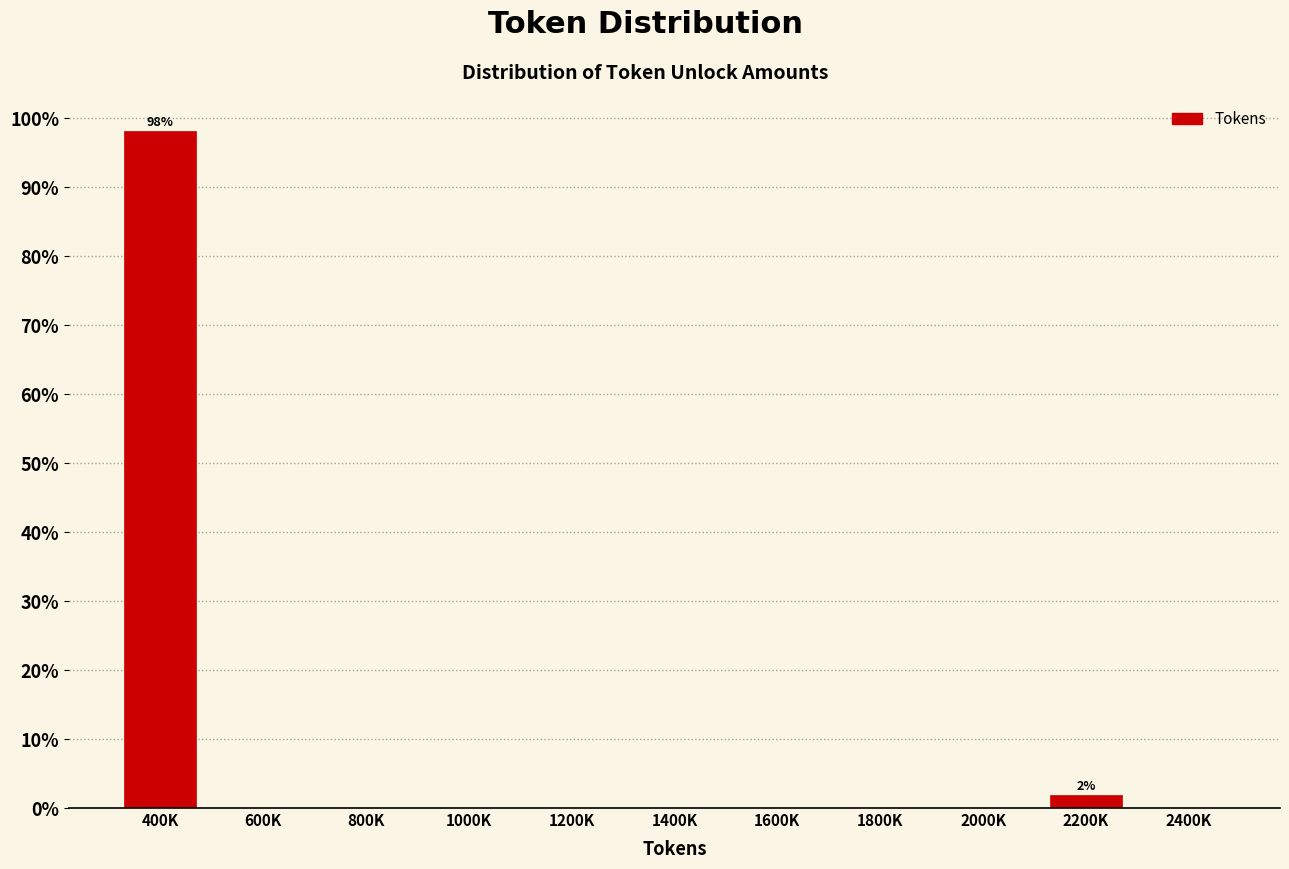

Reading left to right, what are all the values shown in this chart?

400K=98.1	600K=0.0	800K=0.0	1000K=0.0	1200K=0.0	1400K=0.0	1600K=0.0	1800K=0.0	2000K=0.0	2200K=1.9	2400K=0.0